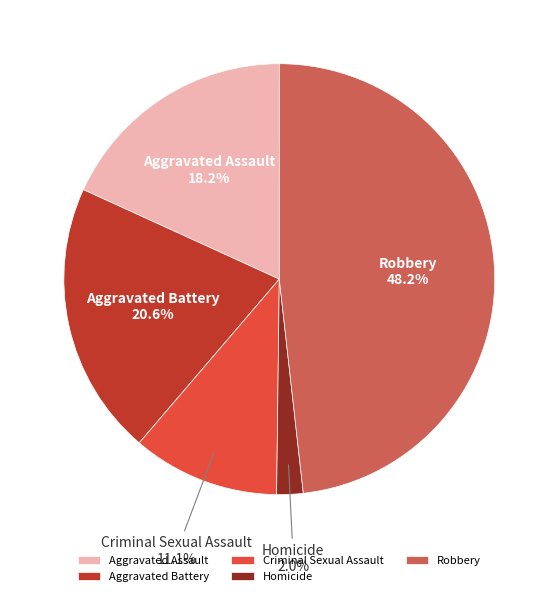

Does Criminal Sexual Assault represent more than half of the total?

No